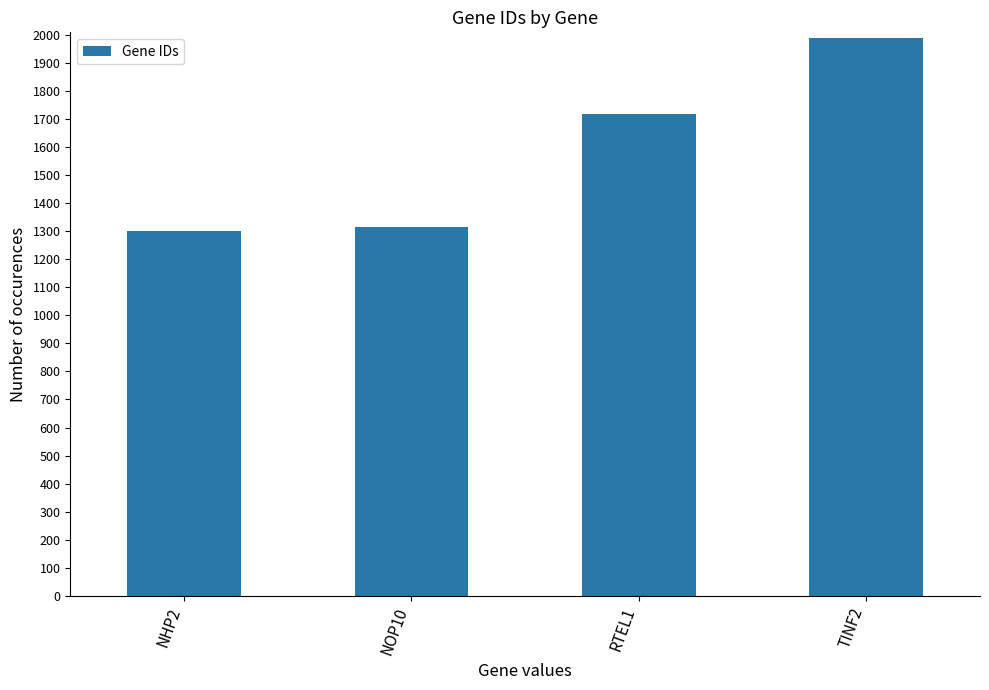

Are the bars grouped side by side (vs. stacked)?

No